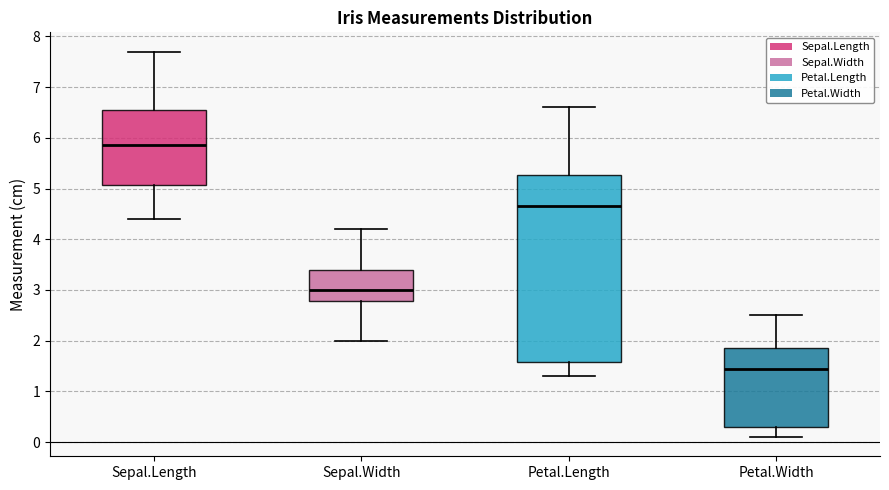

Which box has the highest median line?

Sepal.Length